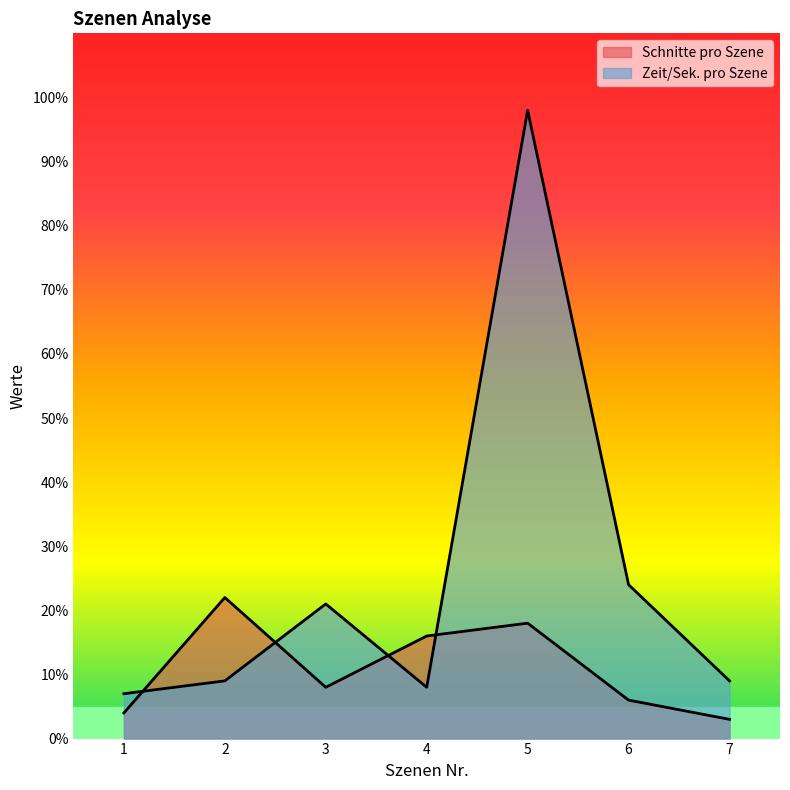

At which category is the sum across all series the highest?

5